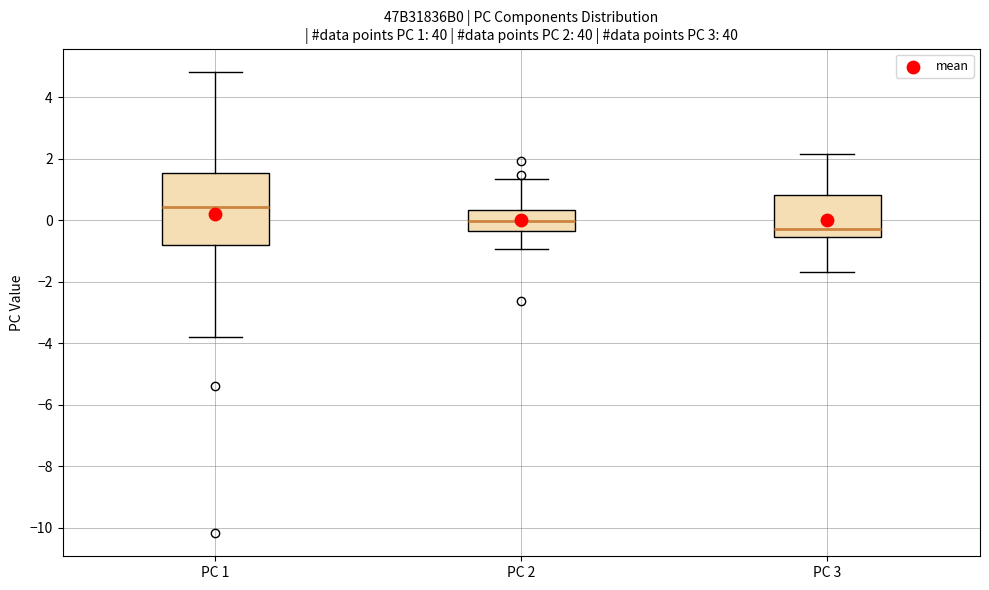

Which box is the tallest, from its lower edge to its upper edge?

PC 1